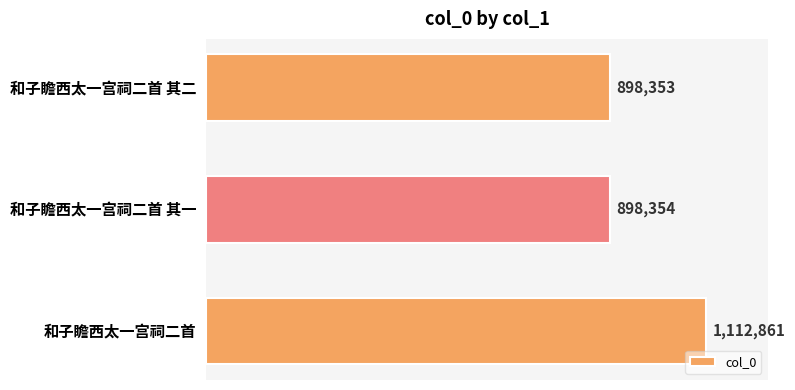

Are the bars horizontal?

Yes